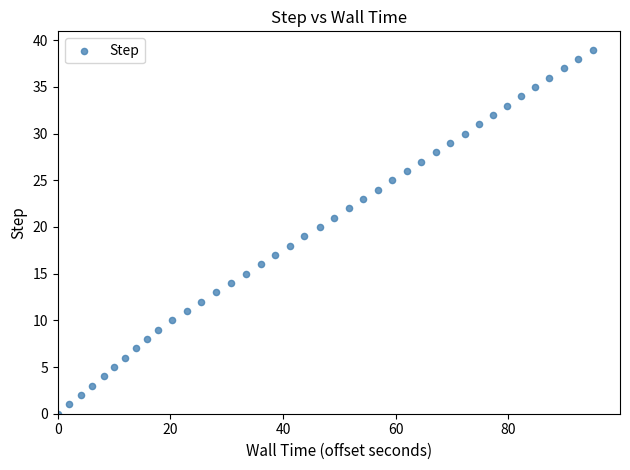

What is the range of Y values (max minus min)?

39